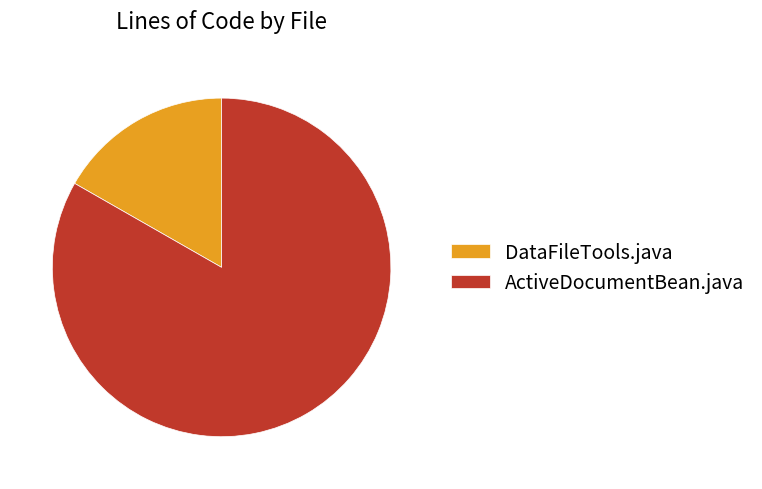

Between DataFileTools.java and ActiveDocumentBean.java, which is larger?

ActiveDocumentBean.java